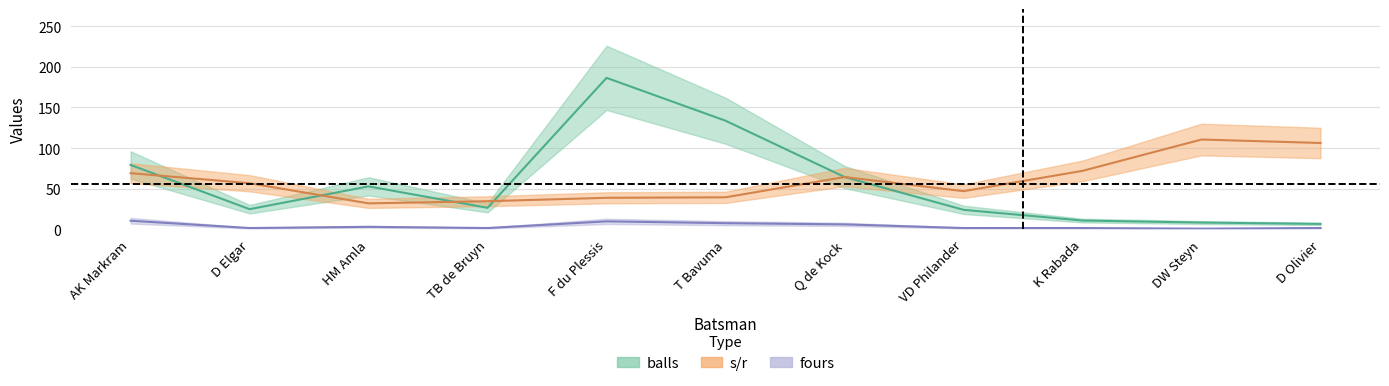

Reading right to left, transcribe all the data shown in this chart.

balls: 6.6	8.2	10.7	23.9	64.3	133.7	186.4	26.4	52.8	24.8	79.2
fours: 1.5	0.8	1.5	1.5	6.0	7.5	9.8	1.5	3.0	1.5	10.5
s_r: 106.2	110.5	71.9	46.9	64.3	39.4	38.7	34.5	31.9	56.7	69.1